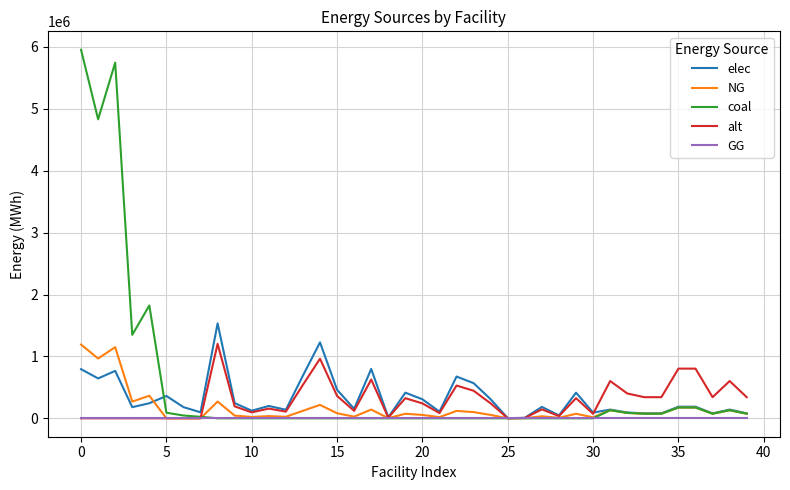

What is the highest value of the NG series?

1190805.6